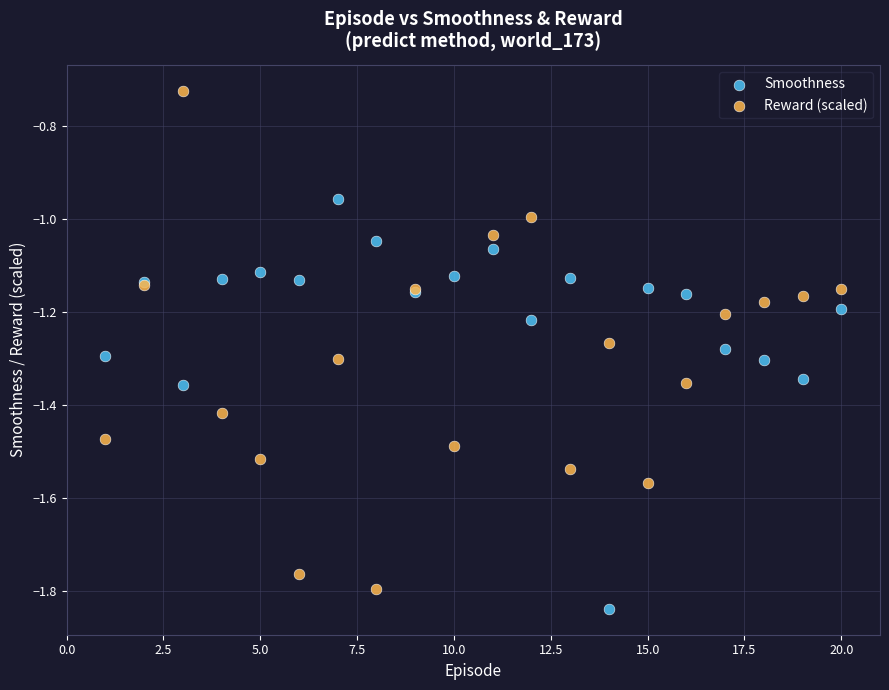

Which series reaches the maximum Y coordinate?

Reward (scaled)